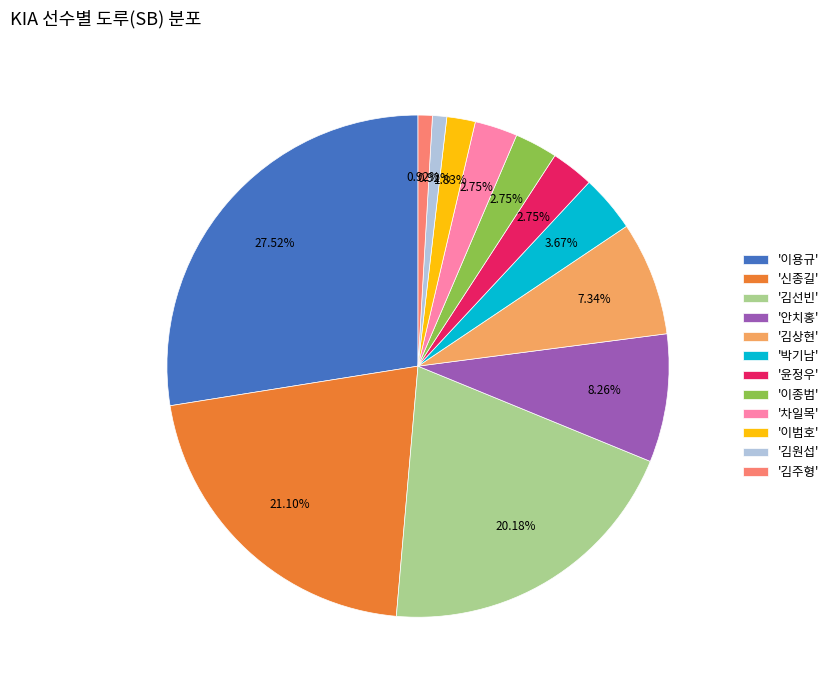

To the nearest percent, what is the difference between the largest and smallest slice percentages?

27%